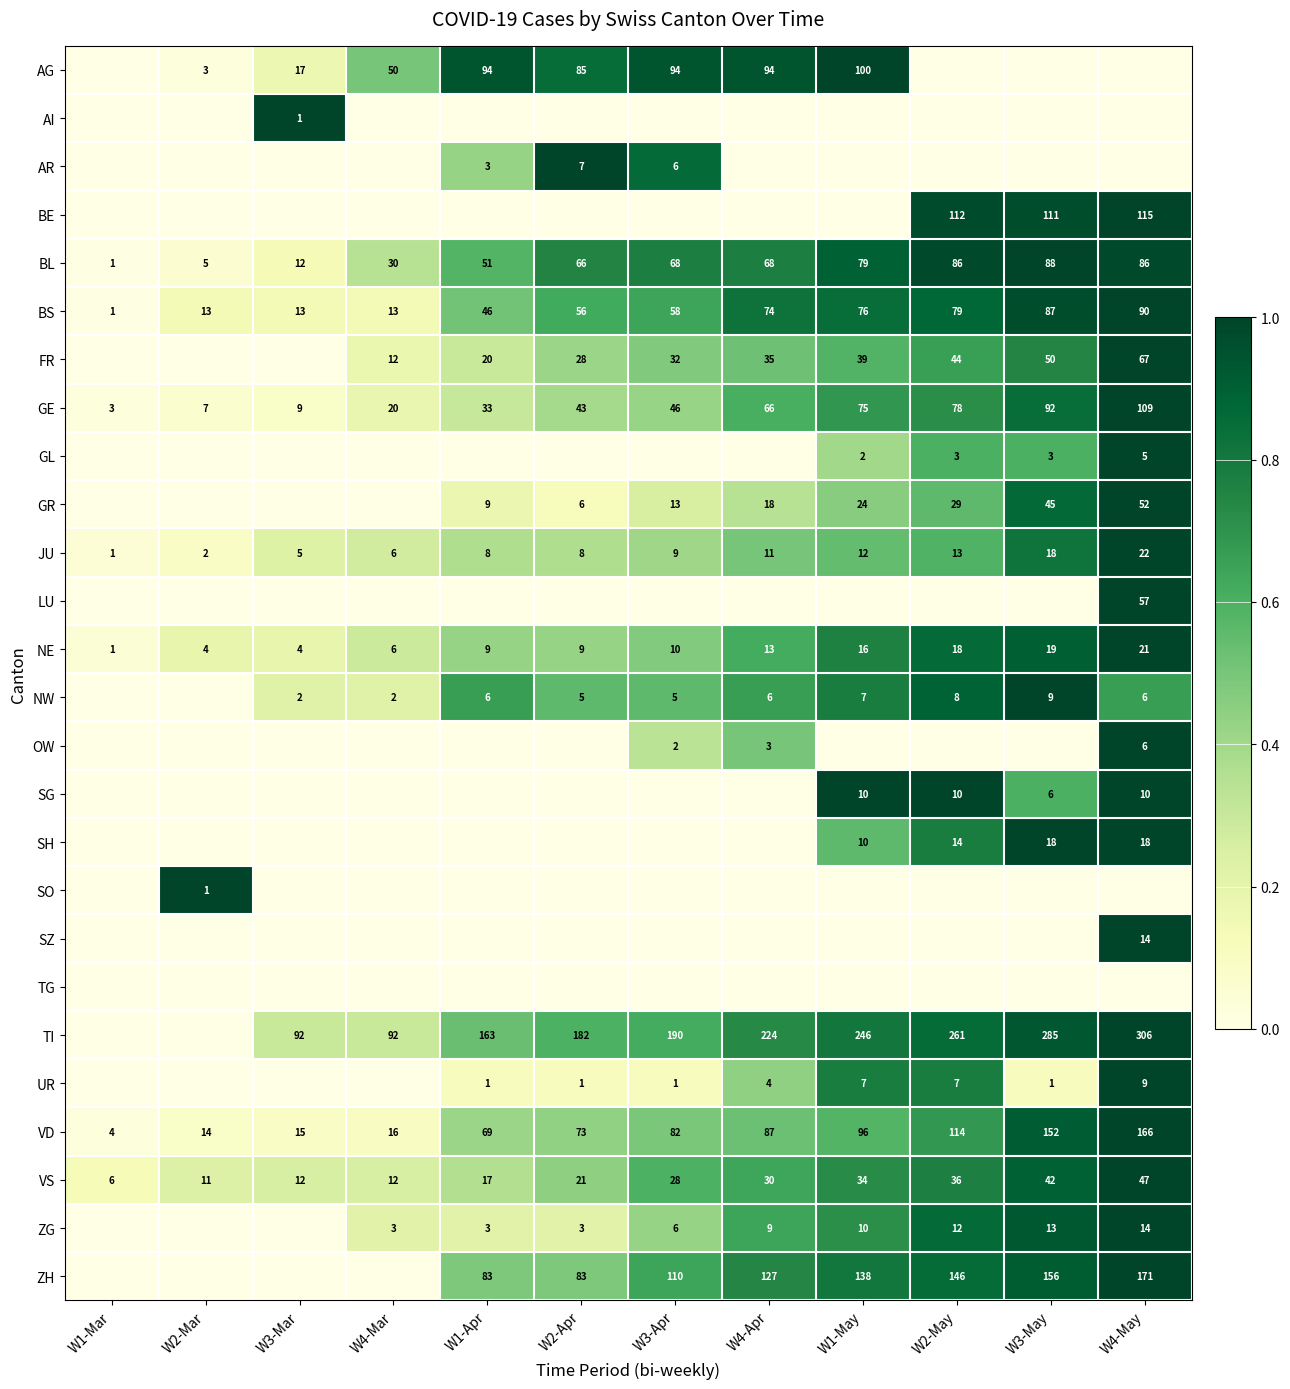

True or false: GE has a value of 1.0 at W2-May.

False